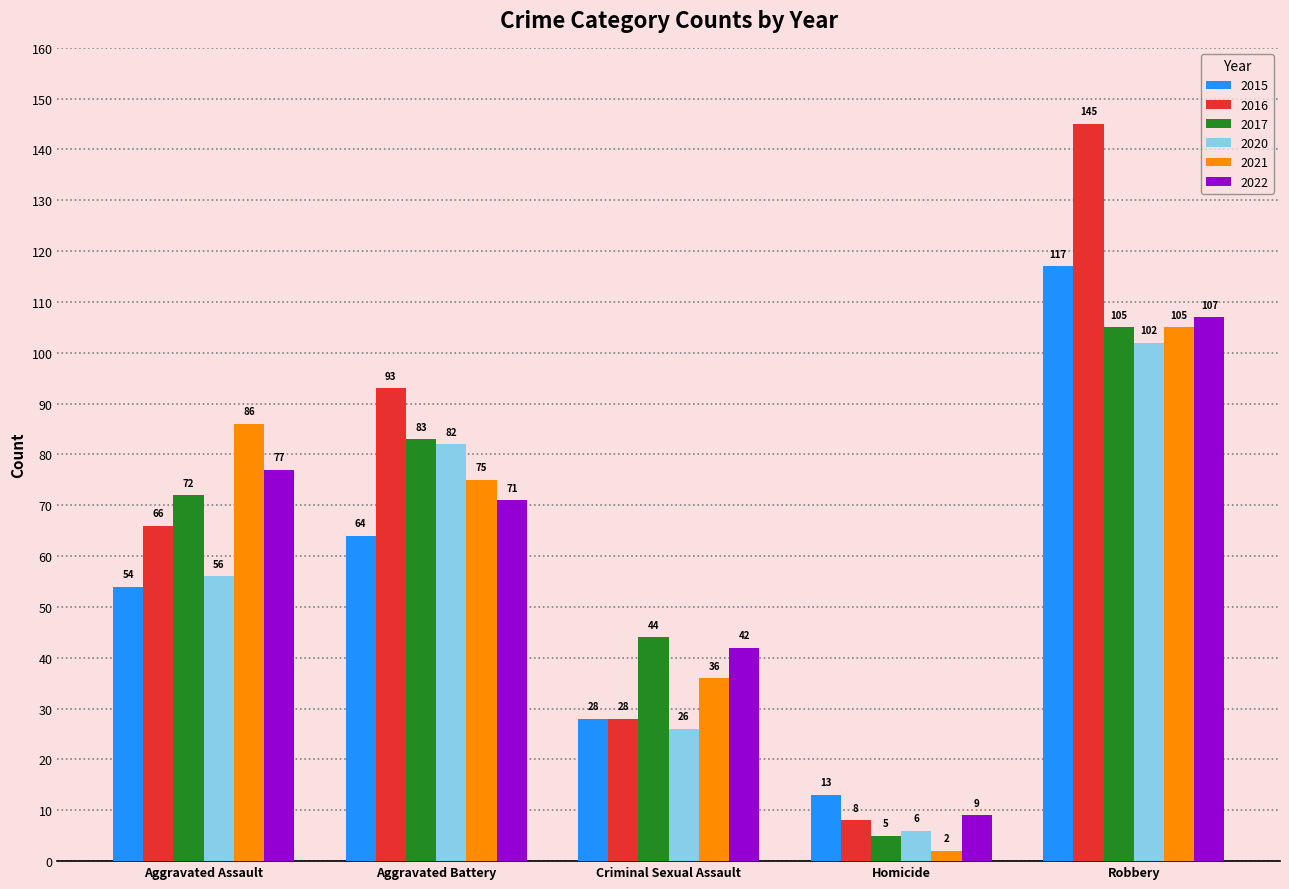

Are the bars grouped side by side (vs. stacked)?

Yes